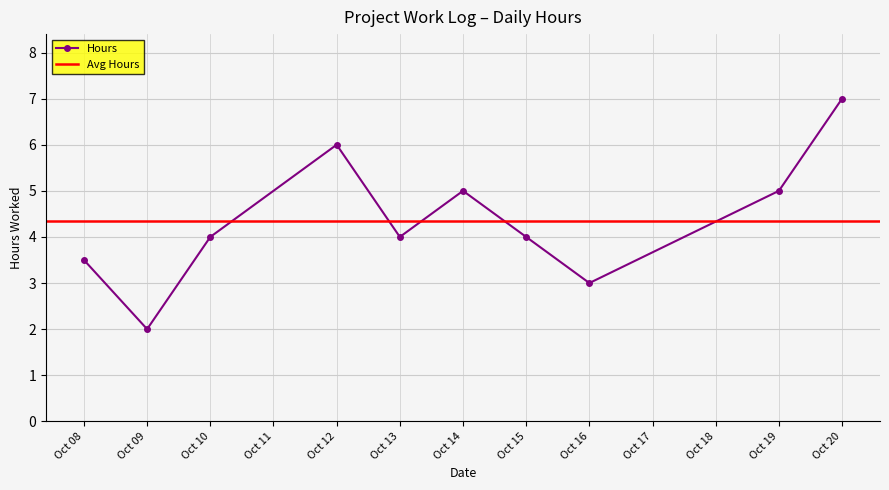

What is the value of the 10th point from the left?

7.0